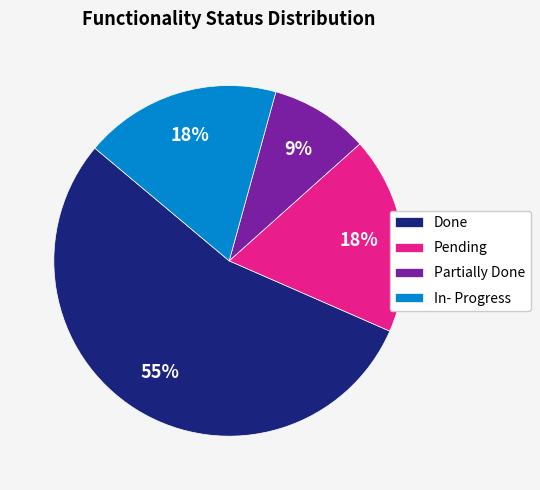

The In- Progress slice represents 18% of the pie. True or false?

True